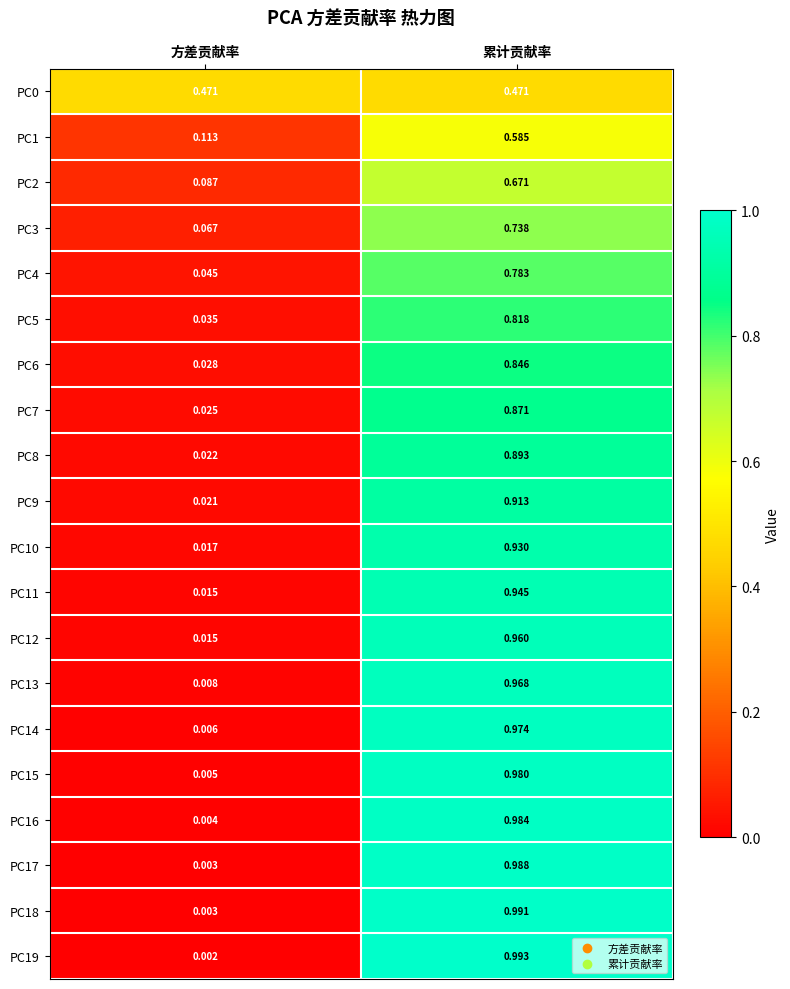

Where is PC9 nearest to the value 0?

方差贡献率